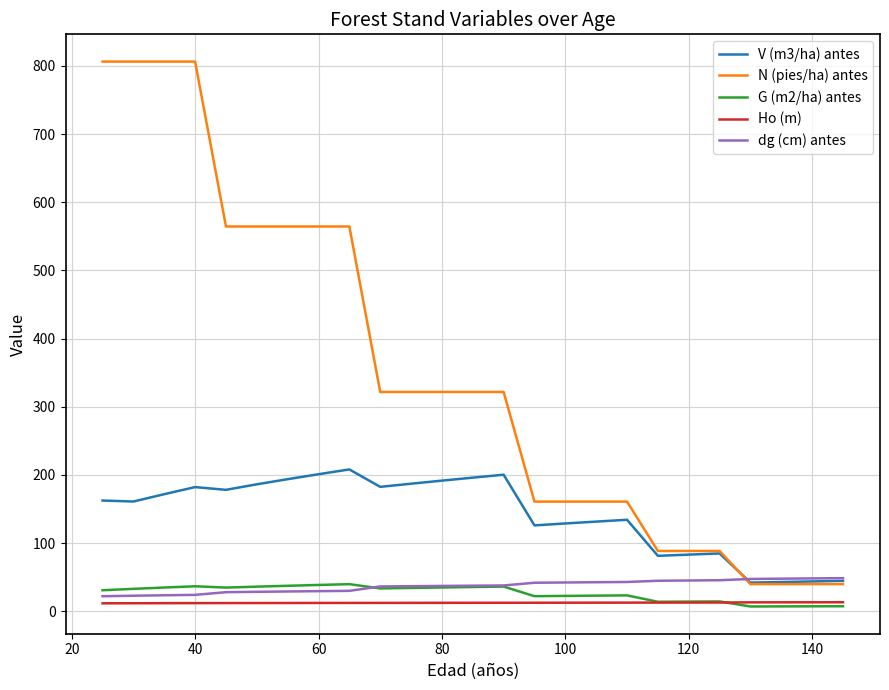

At how many categories does at least one series exceed 464?

9